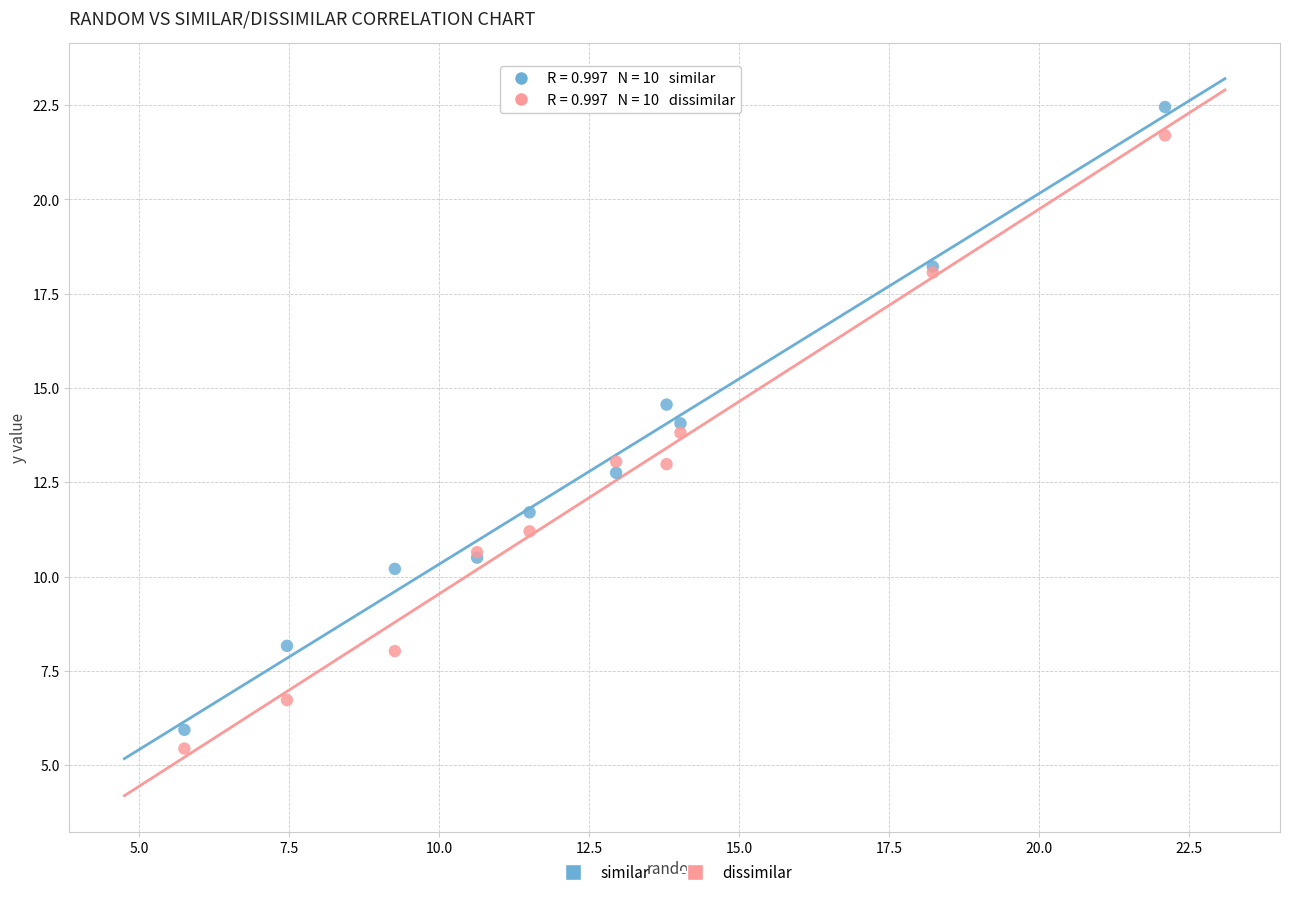

Which series reaches the minimum Y coordinate?

dissimilar